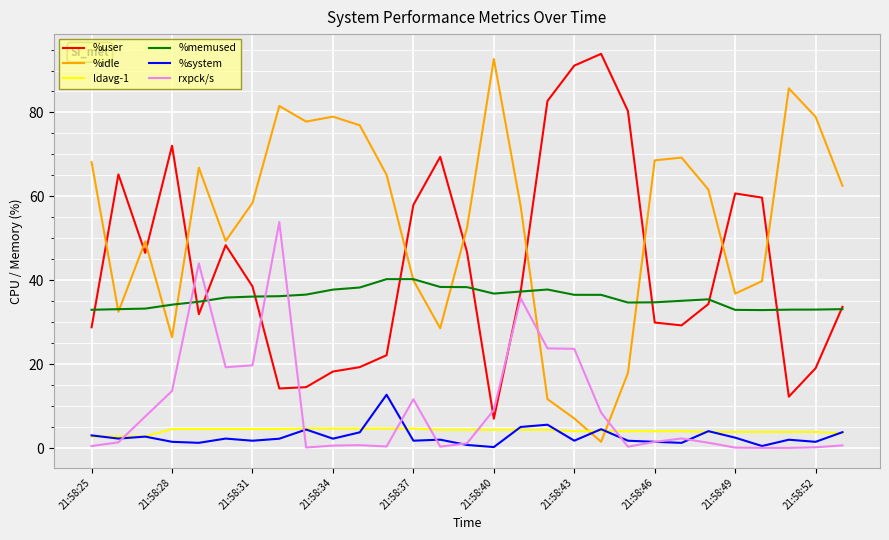

True or false: ldavg-1 and %idle intersect in this chart.

True